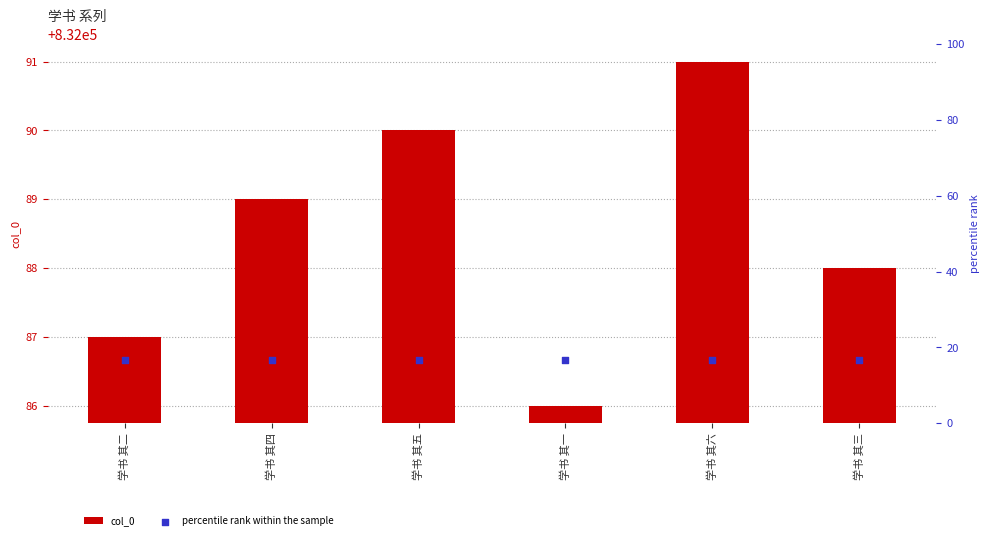

Is the value of col_0 at 学书 其三 greater than the value of percentile rank within the sample at 学书 其三?

Yes